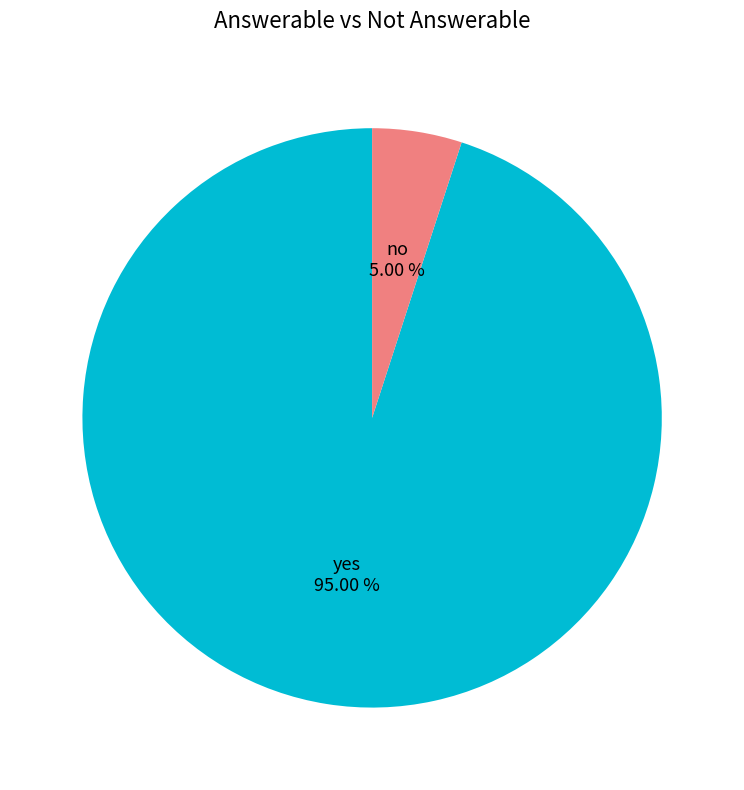

The no slice represents 1% of the pie. True or false?

False